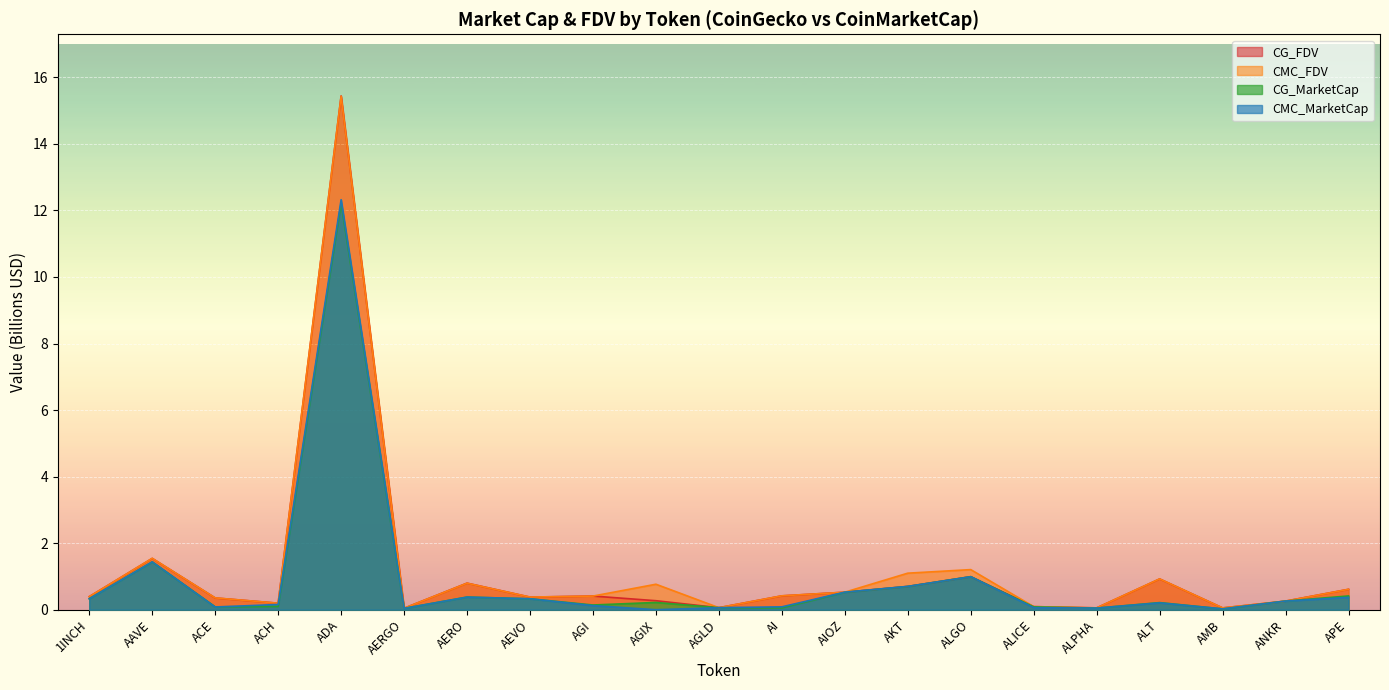

Between which two adjacent categories do CG_FDV and CMC_MarketCap first intersect?

AIOZ and AKT